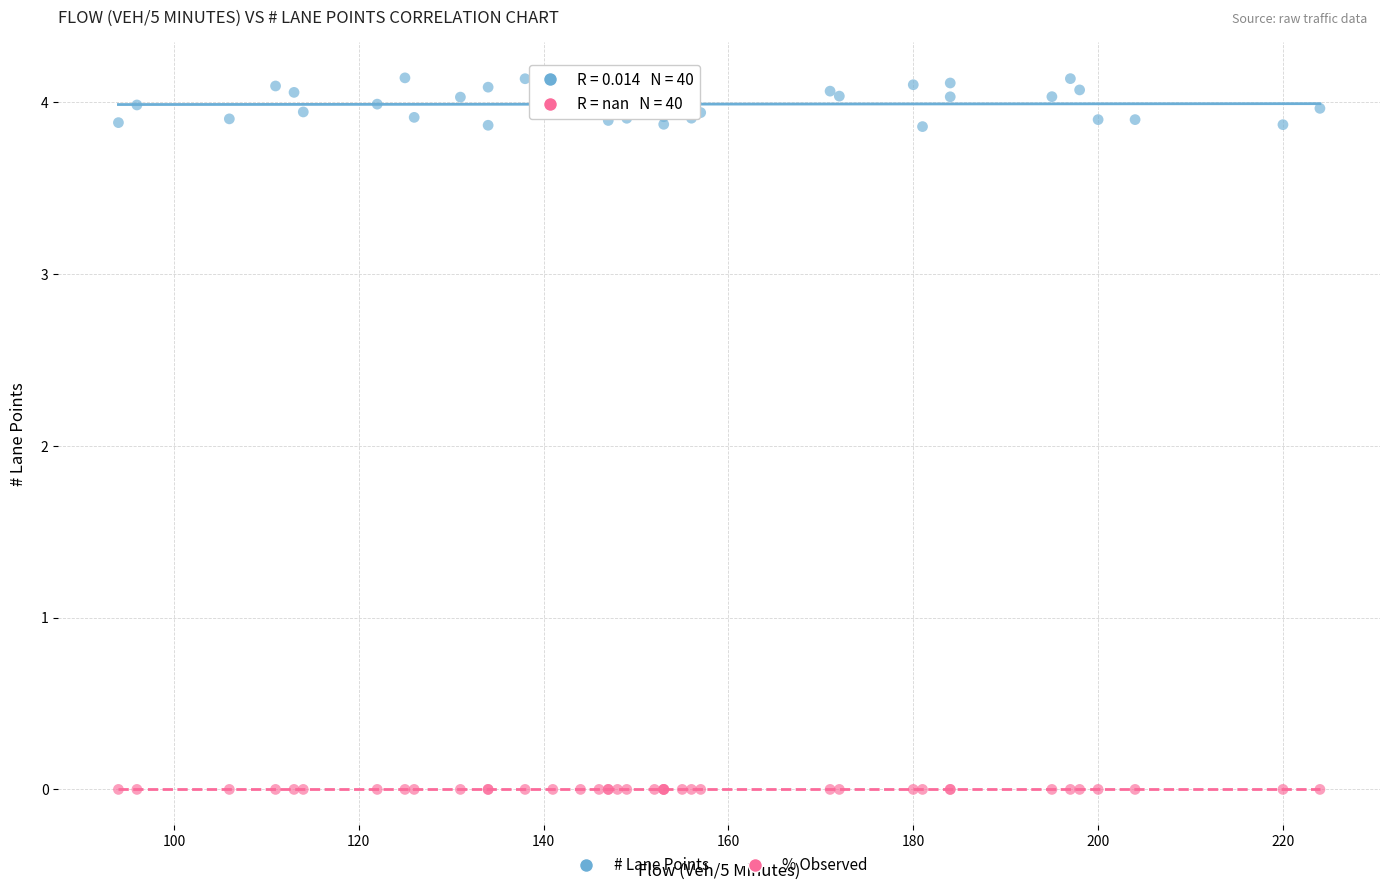

Which series contains the highest Y value?

# Lane Points